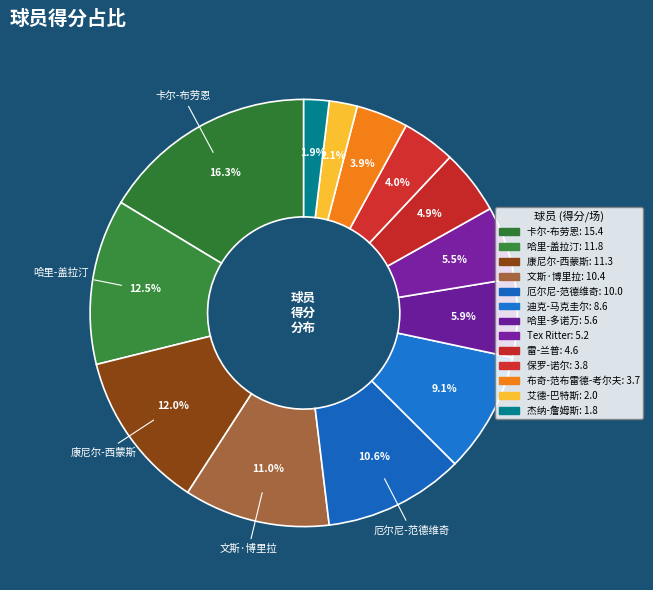

How many segments does this pie chart have?

13